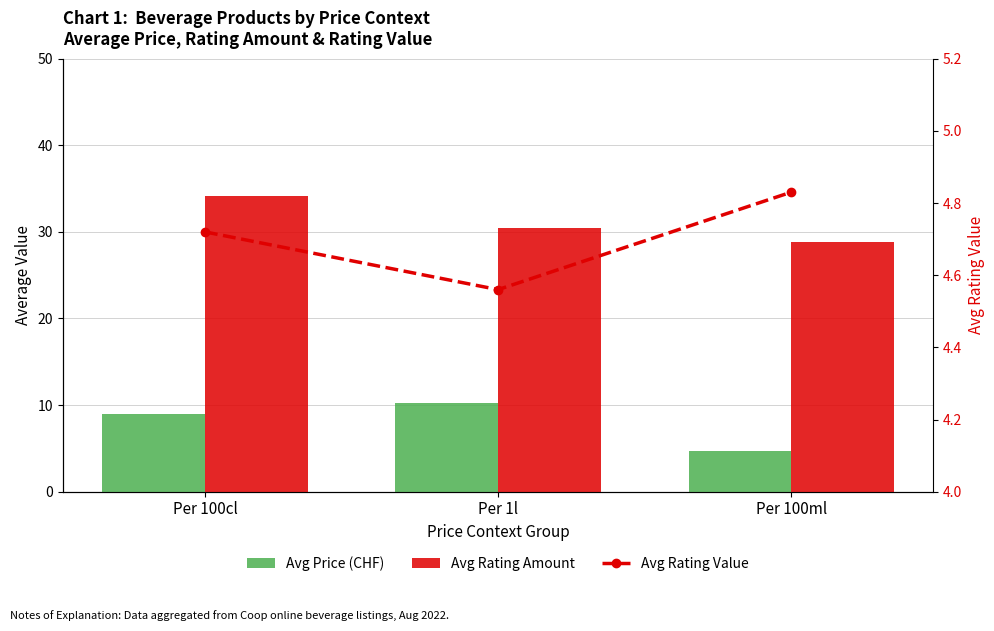

What is the value of the Avg Price (CHF) bar at the 1st from the left?

8.9